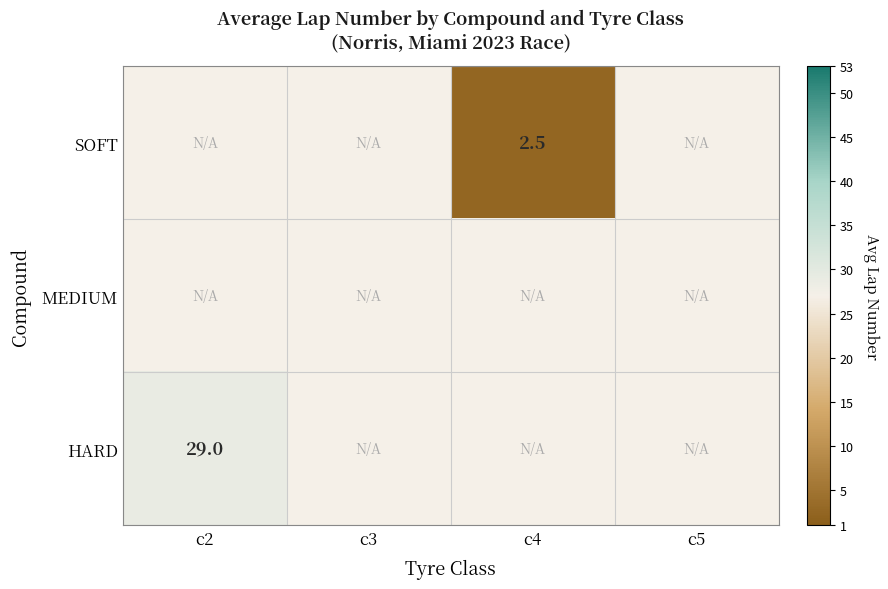

Count the number of categories in the chart.

4